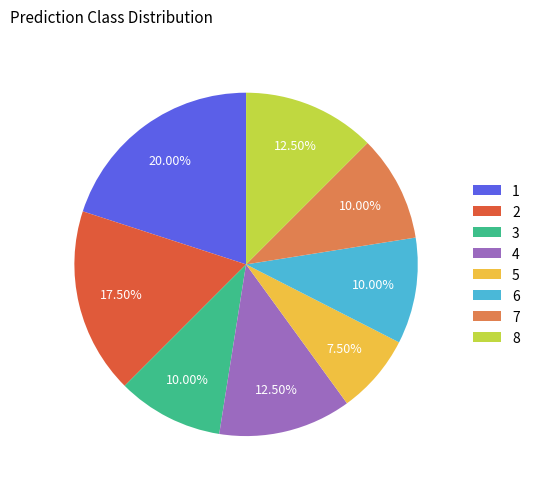

Approximately how many times larger is the value at 1 compared to 7?

2.0